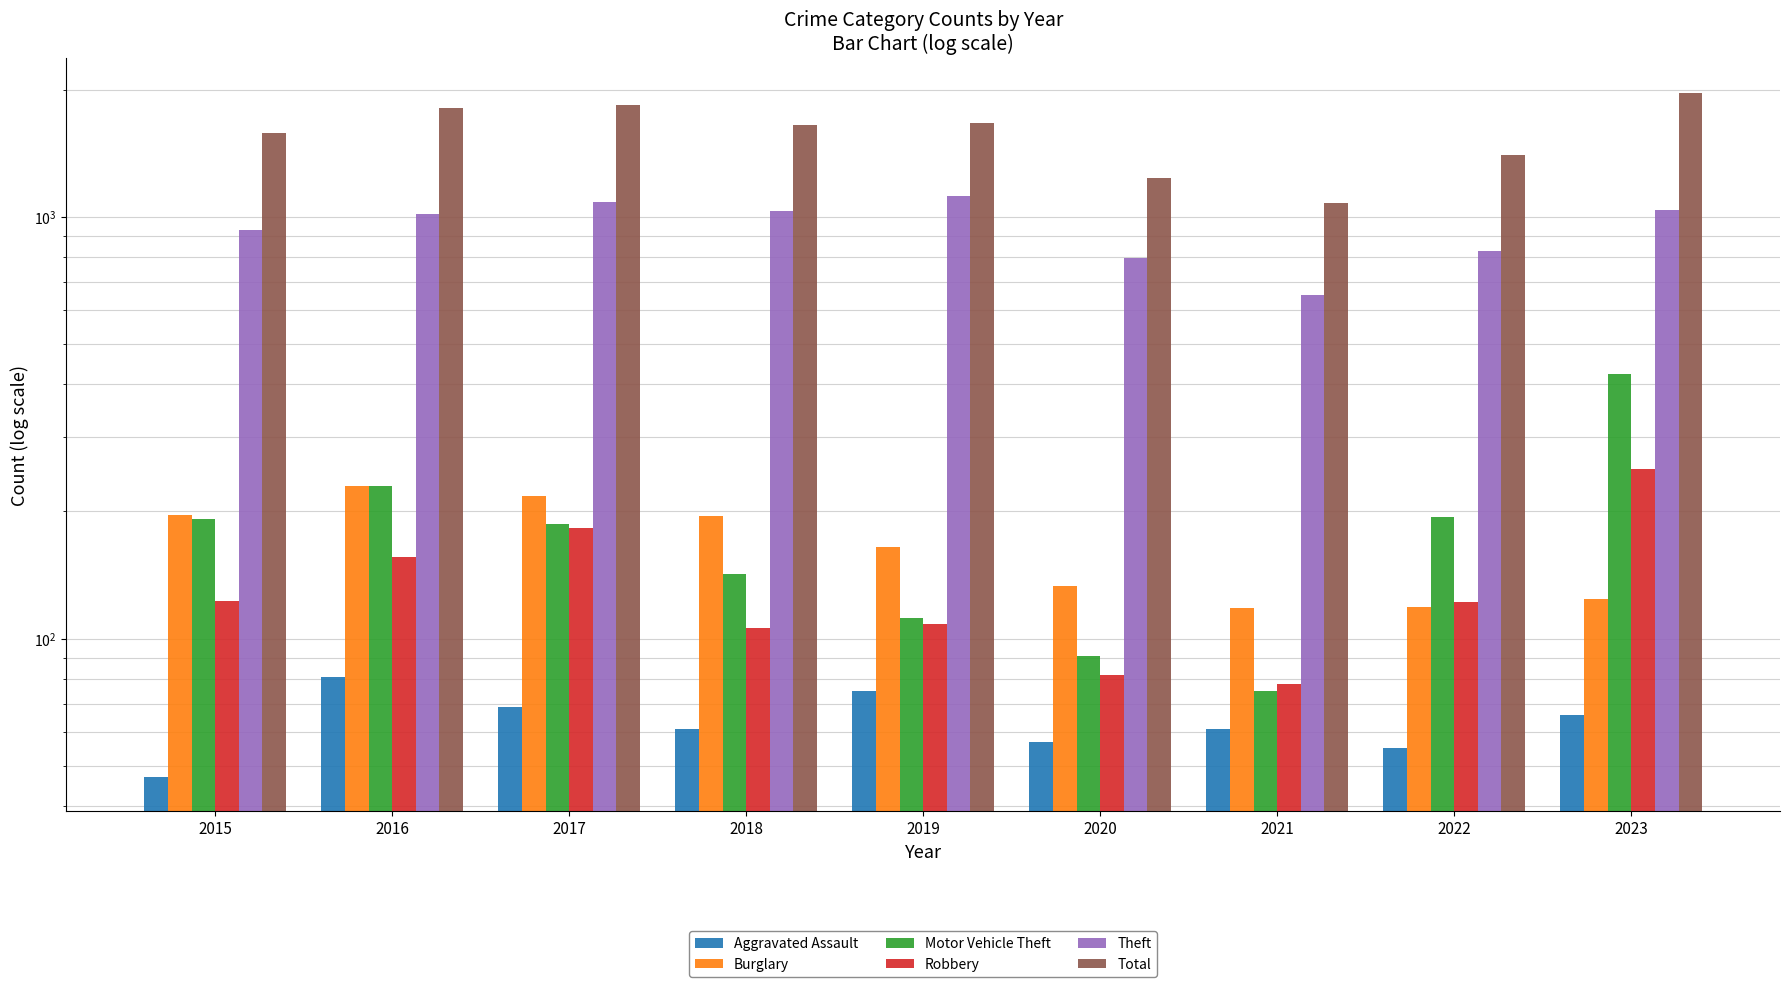

At 2023, list the series in order from largest to smallest.

Total, Theft, Motor Vehicle Theft, Robbery, Burglary, Aggravated Assault